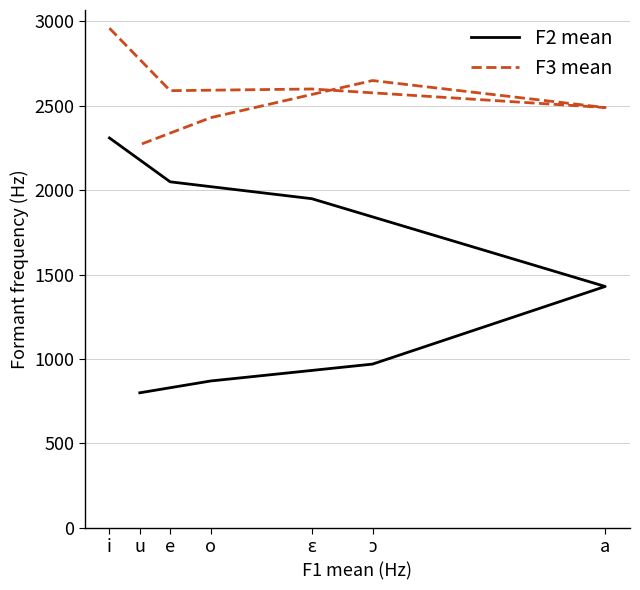

Which series changed the most between a and u?

F2 mean